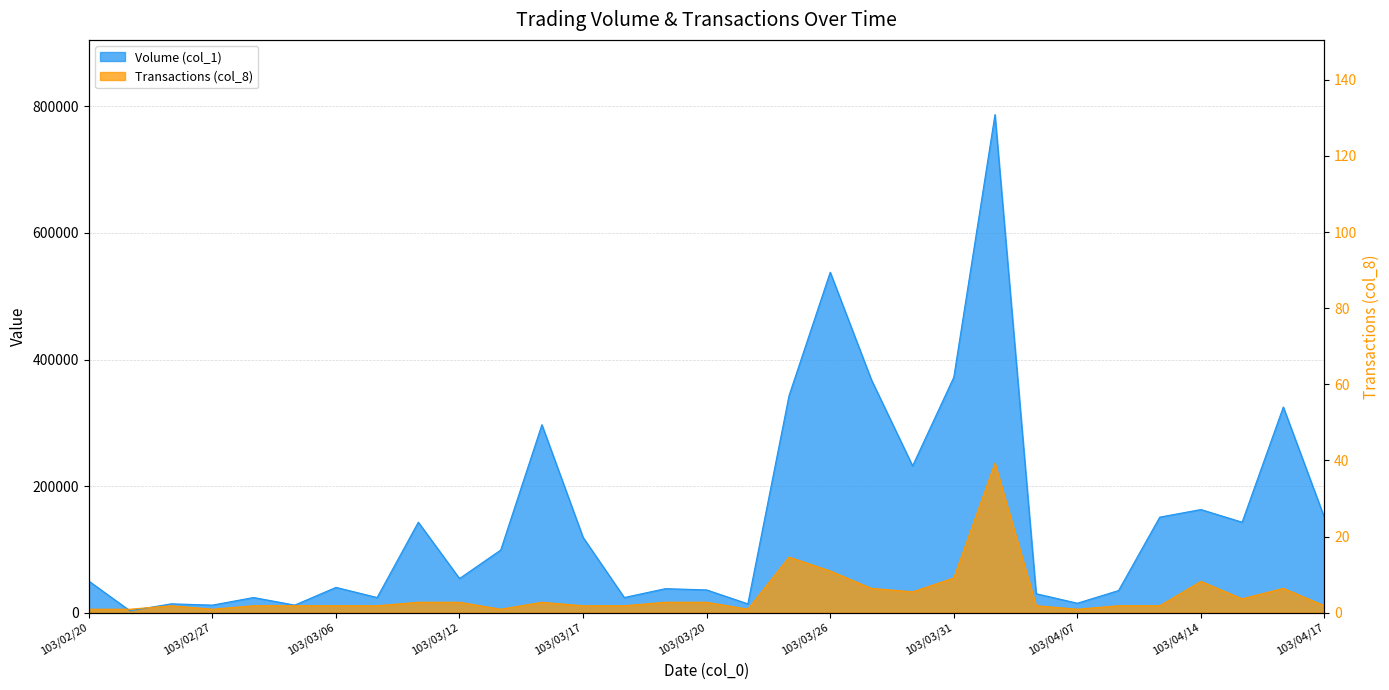

Rank the series by their maximum value, from lowest to highest.

Transactions (col_8), Volume (col_1)